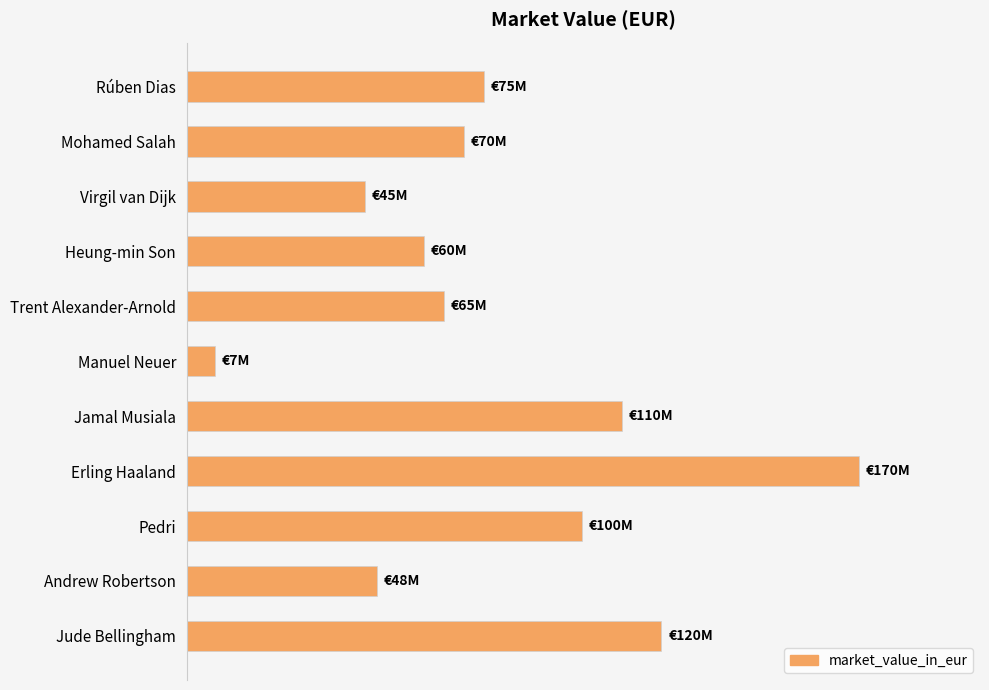

How many bars are there in total?

11